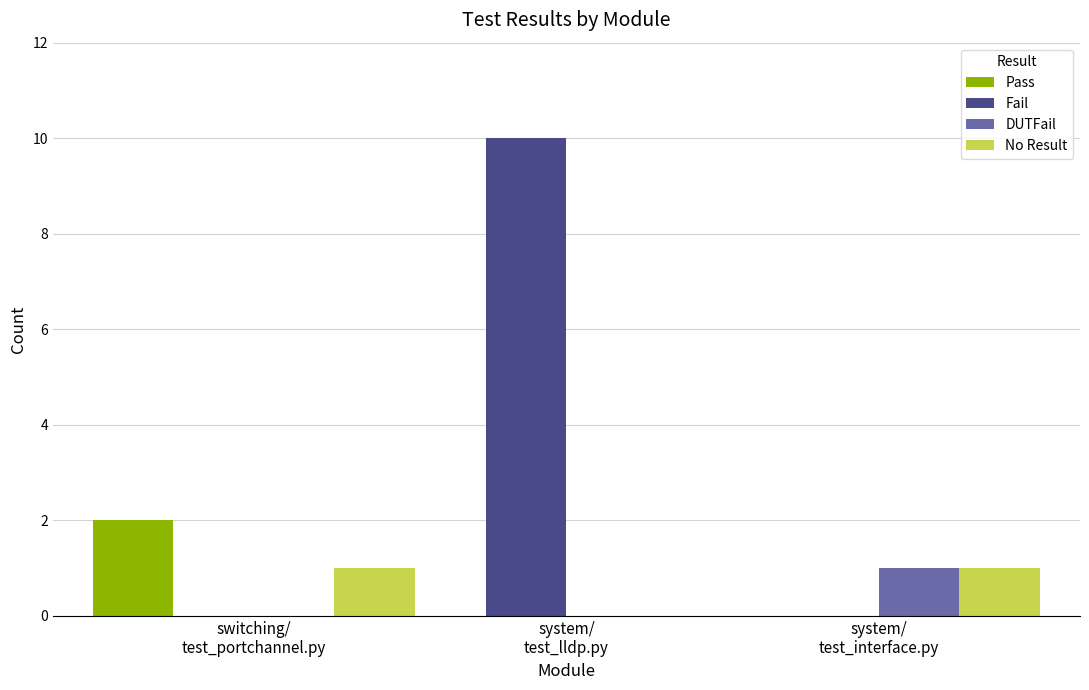

The Fail series shows -7 at system/
test_interface.py. True or false?

False